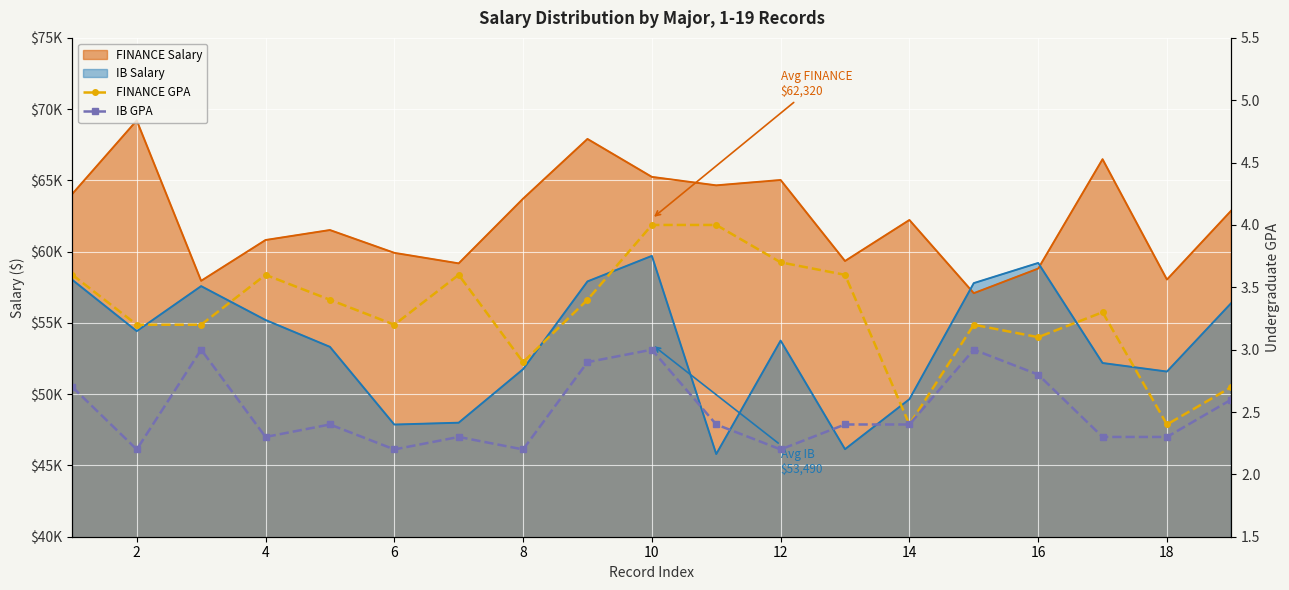

True or false: IB GPA and FINANCE GPA cross at least once.

False